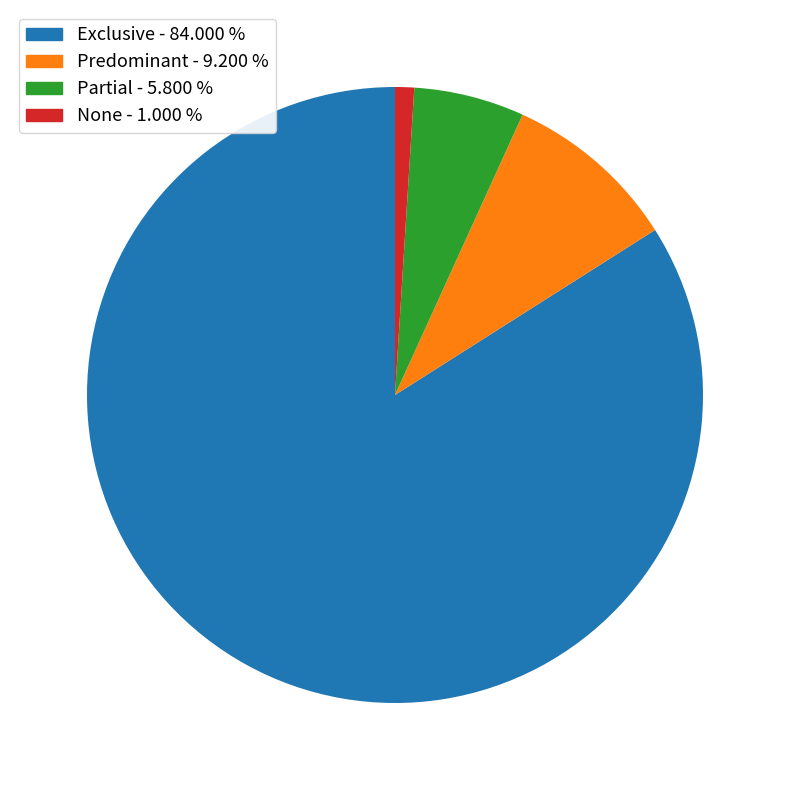

Is it true that Predominant is 9% of the pie?

True